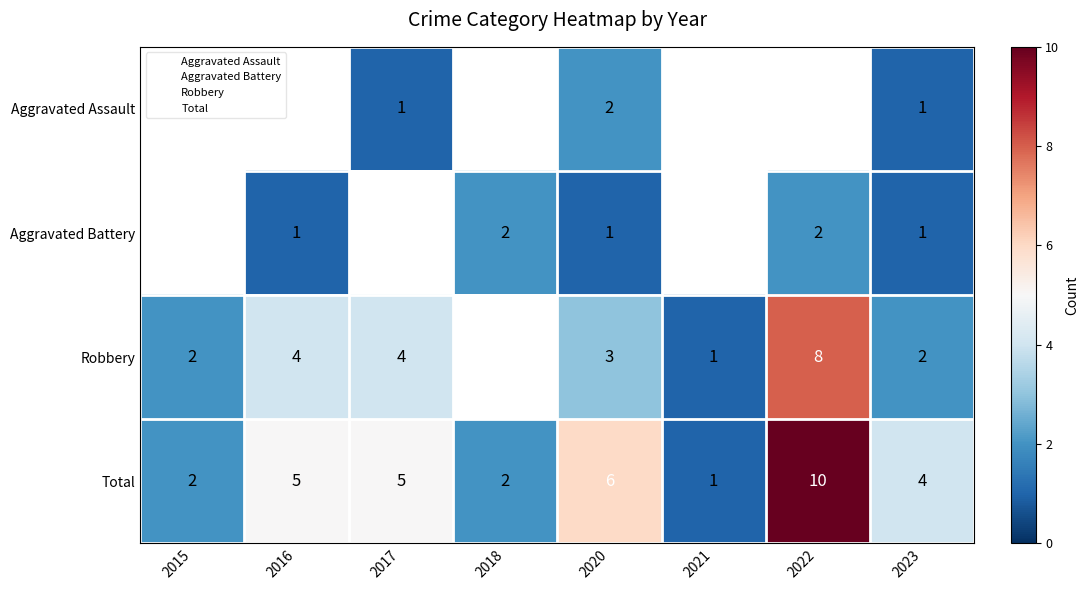

What is the difference between the second highest and minimum values in the Total series?

5